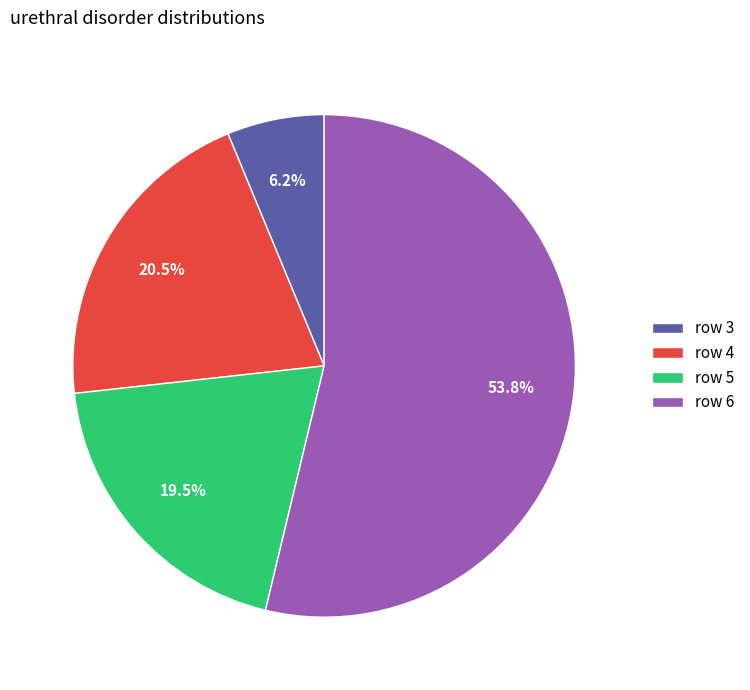

What is the ratio of the value at row 6 to the value at row 4?

2.6